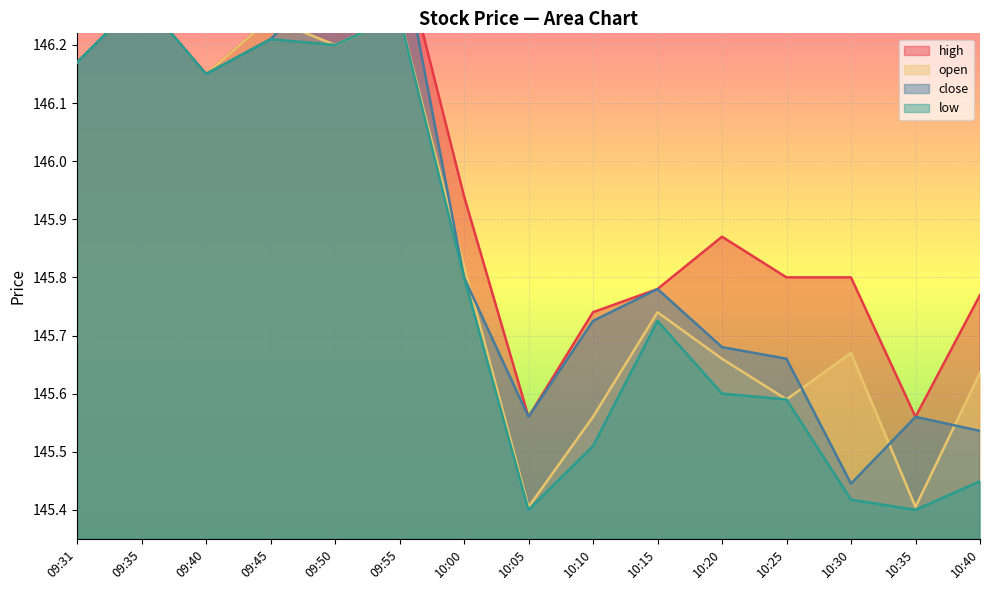

True or false: open has more than 1 interior local peaks.

True